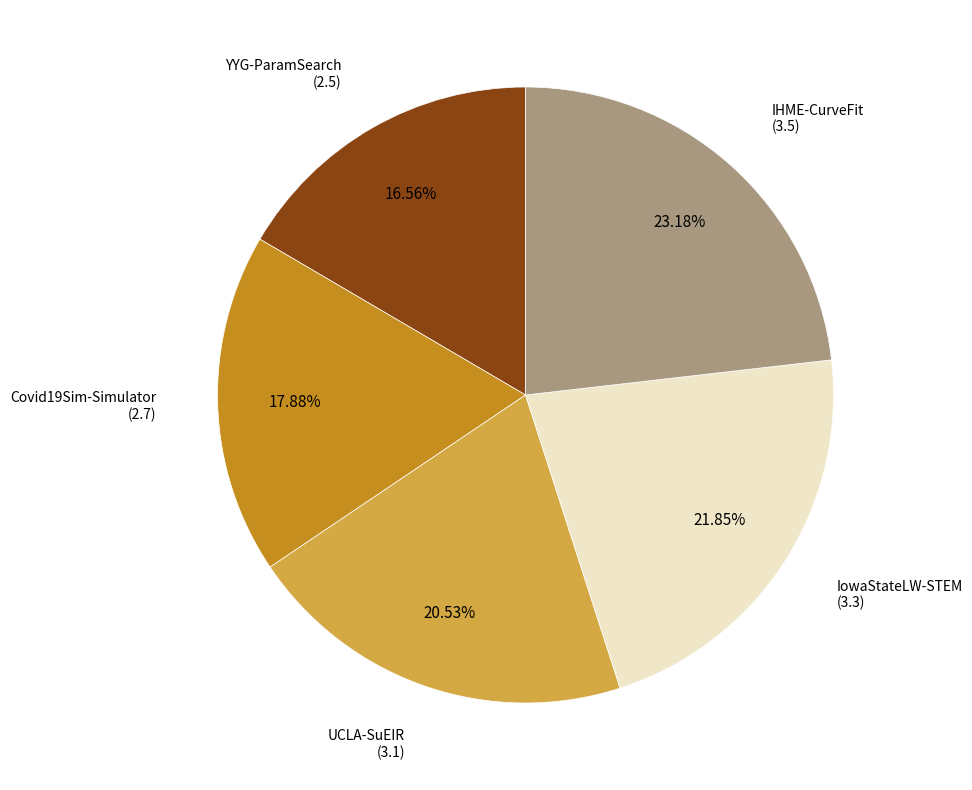

Does any single category account for the majority?

No